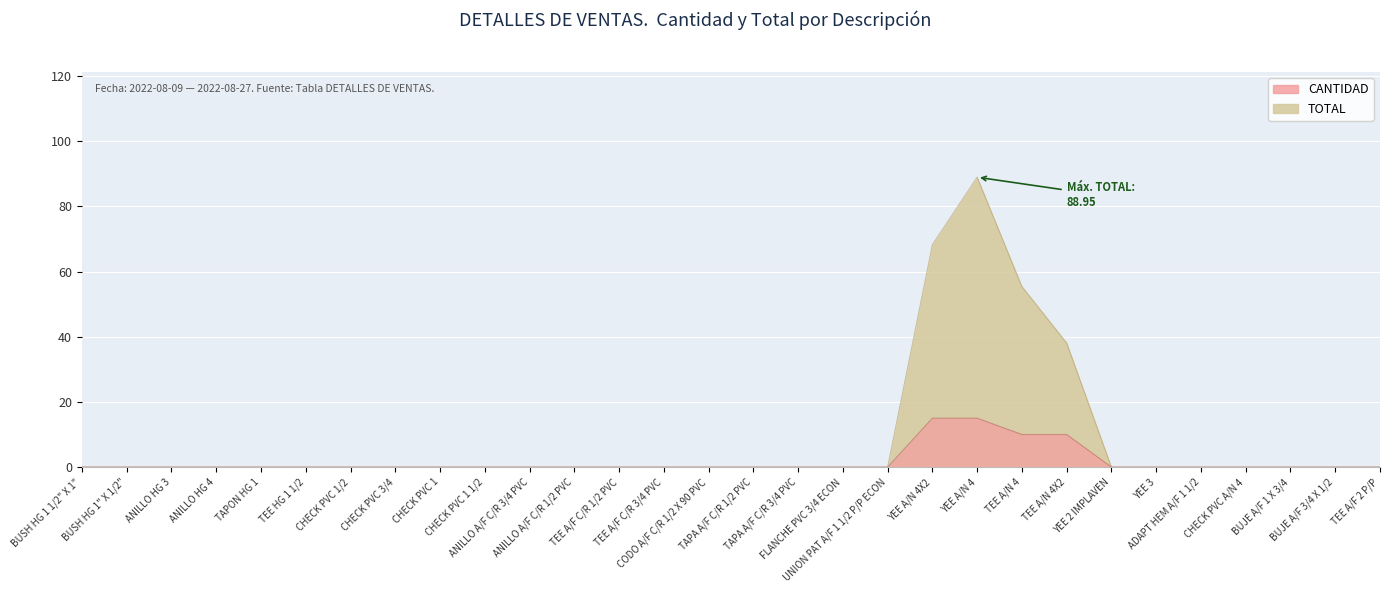

What is the label of the 21st point from the right?

CHECK PVC 1 1/2